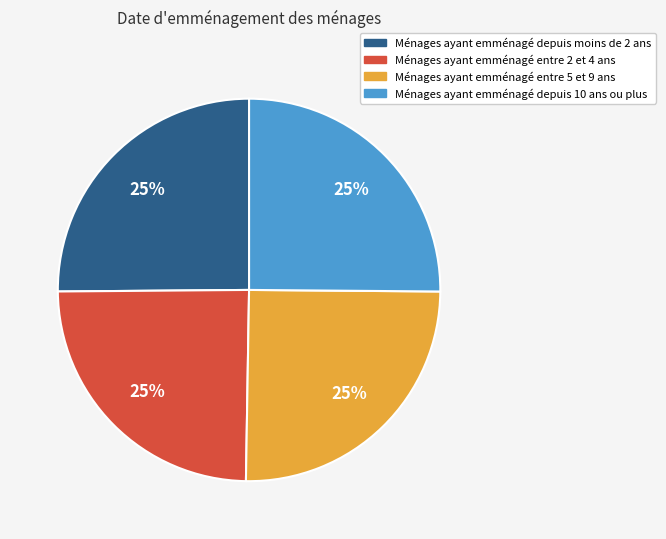

How many segments does this pie chart have?

4